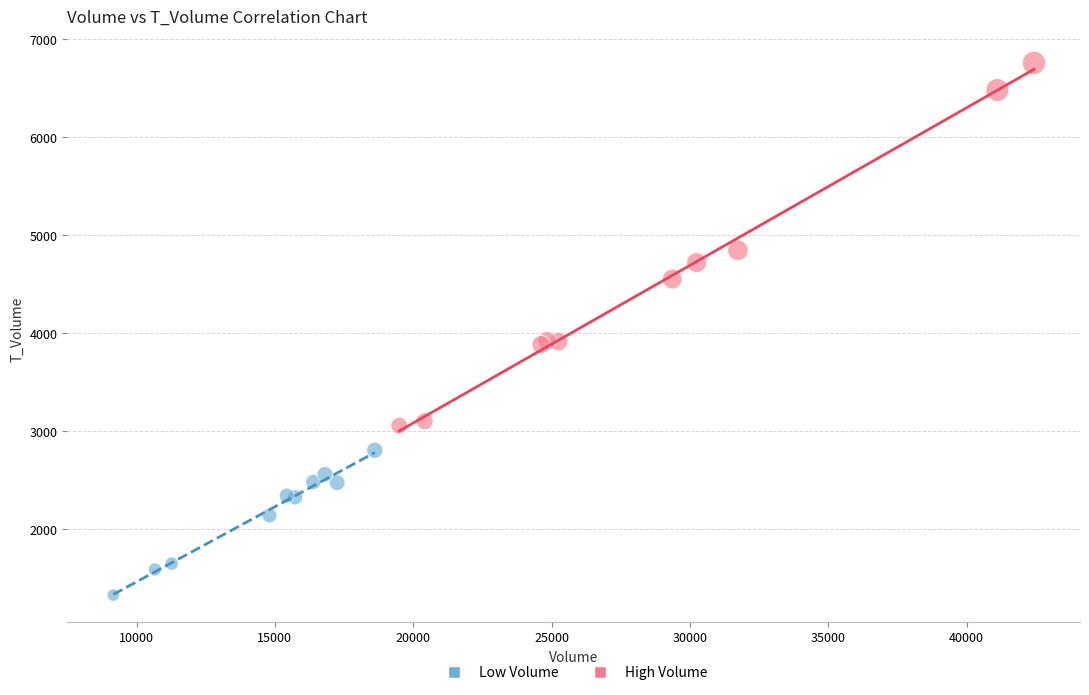

Which series contains the lowest Y value?

Low Volume